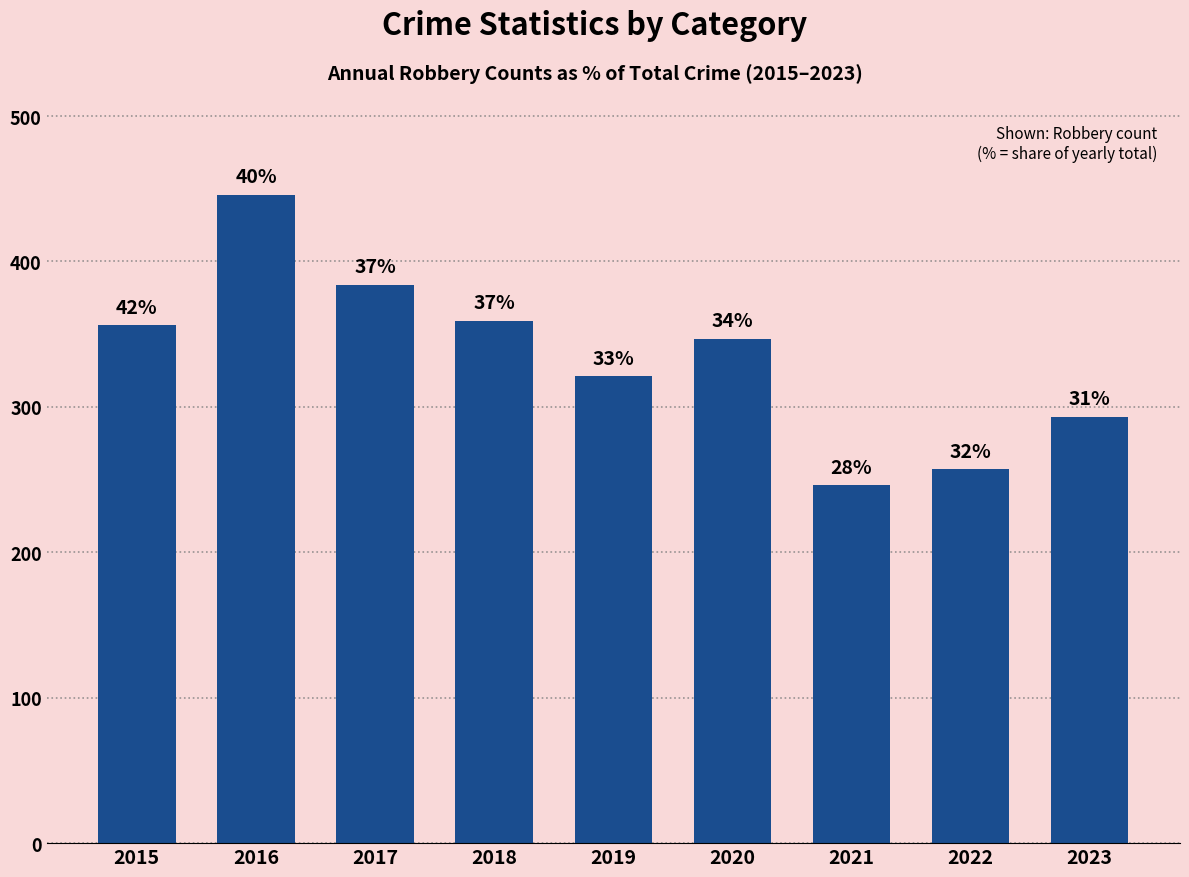

What is the value of the 6th bar from the left?

347